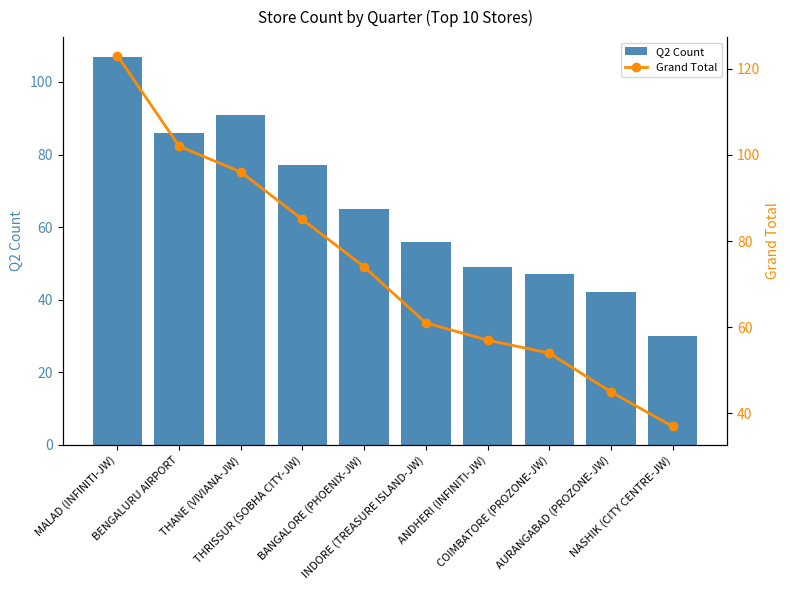

How many series are shown in this chart?

2